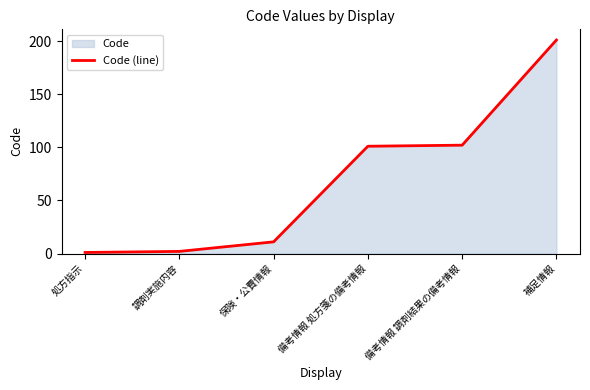

Reading left to right, list all the values displayed in this chart.

処方指示=1	調剤実施内容=2	保険・公費情報=11	備考情報 処方箋の備考情報=101	備考情報 調剤結果の備考情報=102	補足情報=201